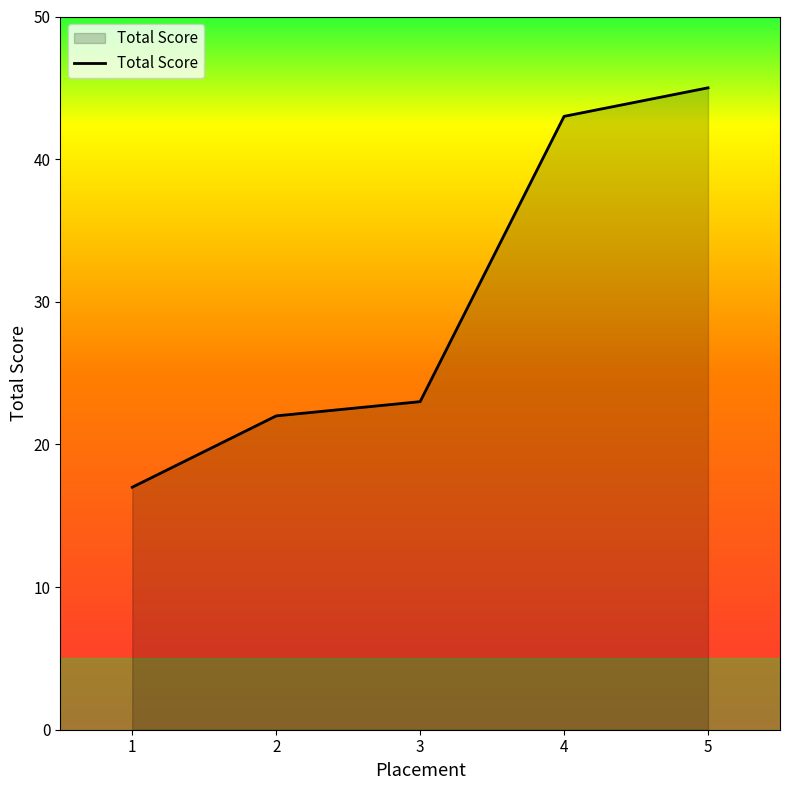

How many lines are shown in the chart?

1